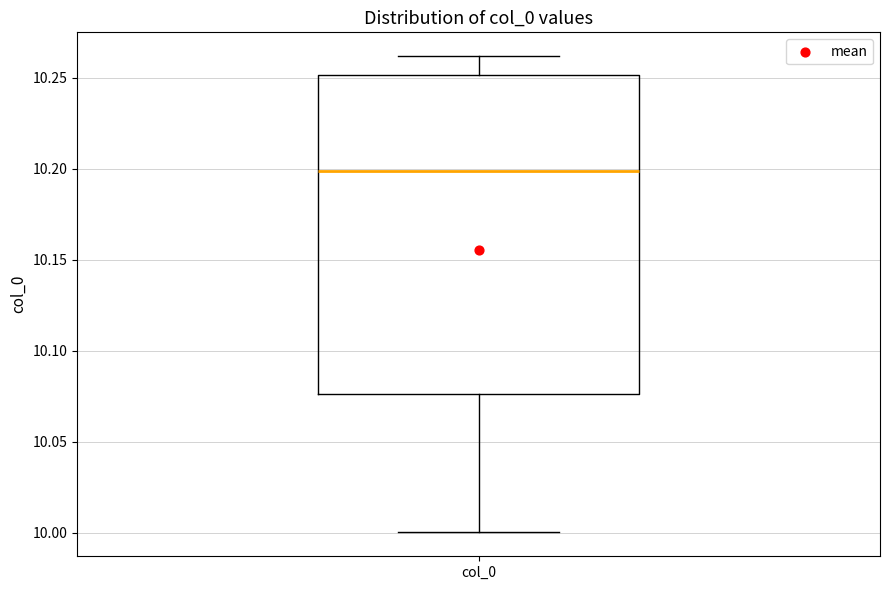

Read this box plot against the y-axis: the position of the median line, the range covered by the box, and the ends of both whiskers. The values are not printed on the chart, so give them approximately, as read against the axis.

median 10.200, box 10.075 to 10.250, whiskers 10.000 to 10.260